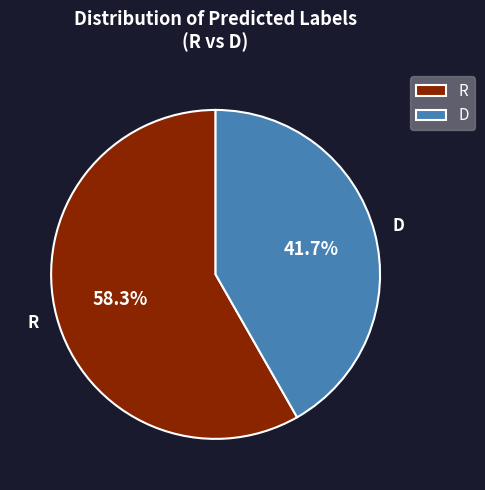

To the nearest percent, what is the difference between the R and D slice percentages?

17%